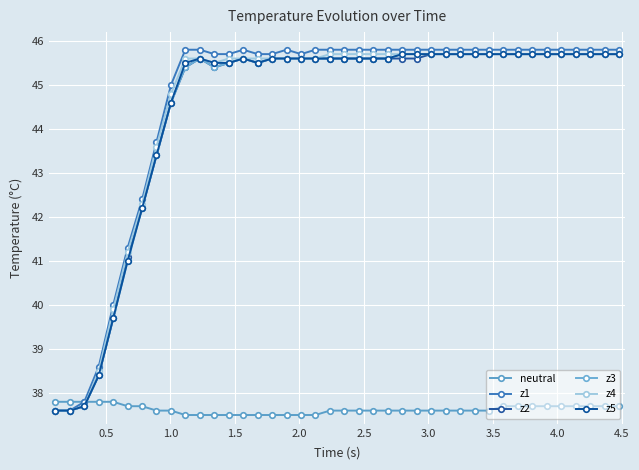

How many lines are shown in the chart?

6